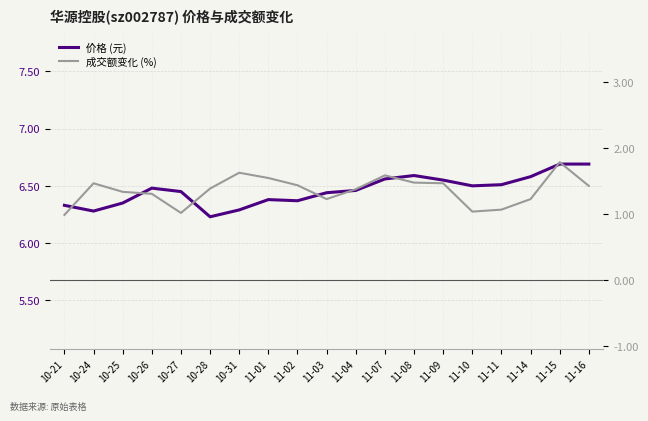

The value of 成交额变化 (%) at 11-07 is 1.6. True or false?

True